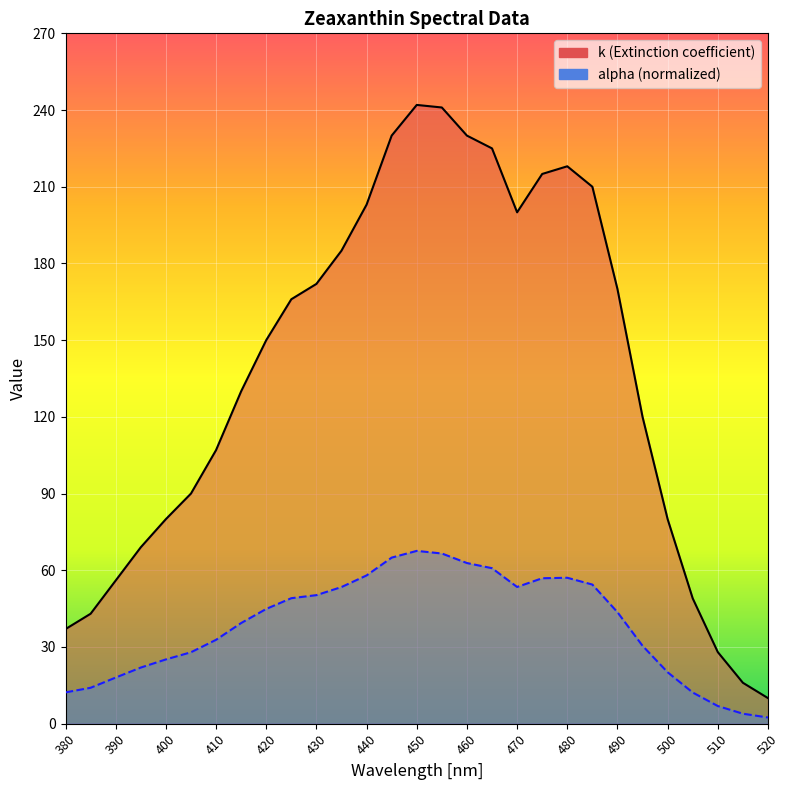

True or false: alpha (normalized) and k (Extinction coefficient) intersect in this chart.

False